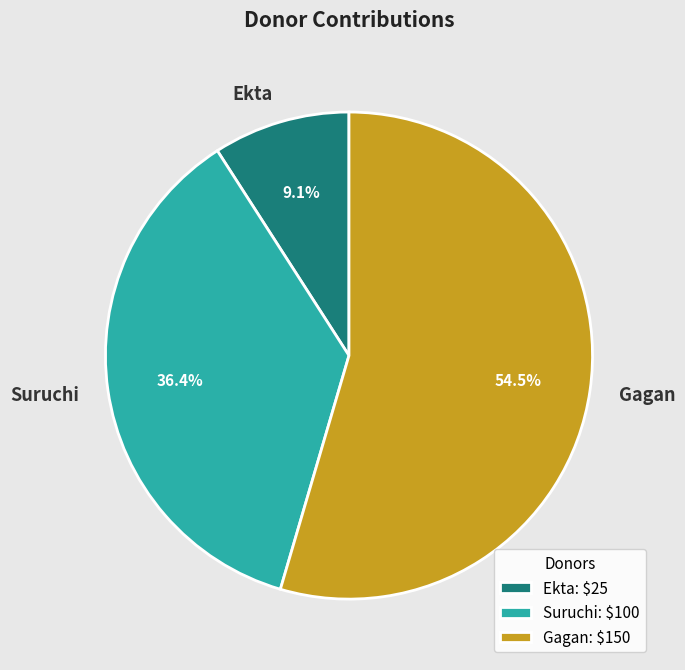

Rank the categories by value from lowest to highest.

Ekta, Suruchi, Gagan